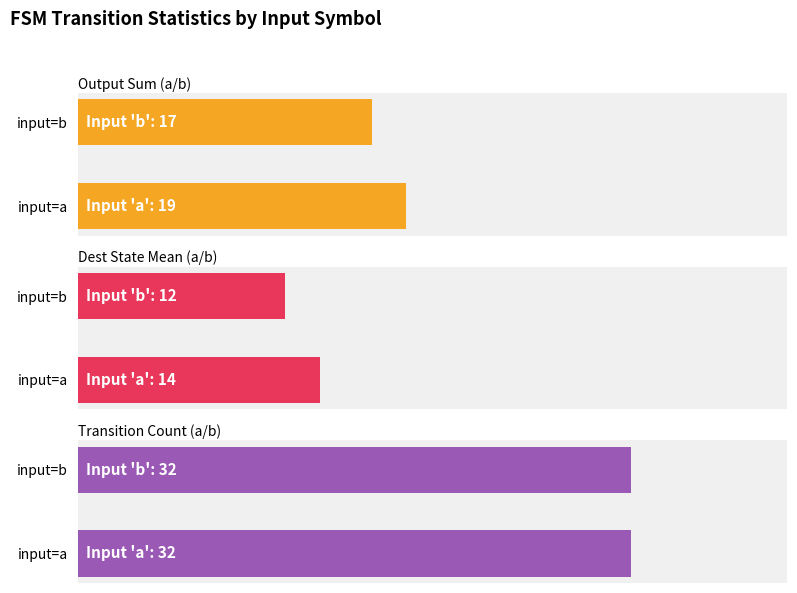

Which series has the widest spread of values?

output_symbol (sum per input)